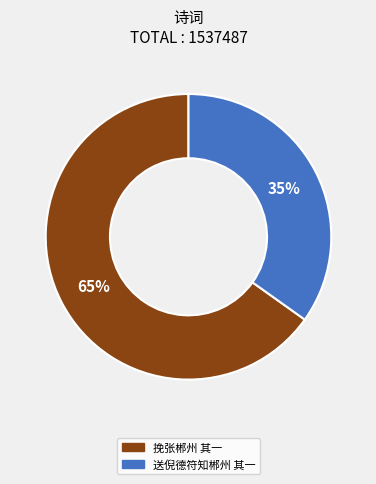

Combined, do 送倪德符知郴州 其一 and 挽张郴州 其一 account for over 50%?

Yes